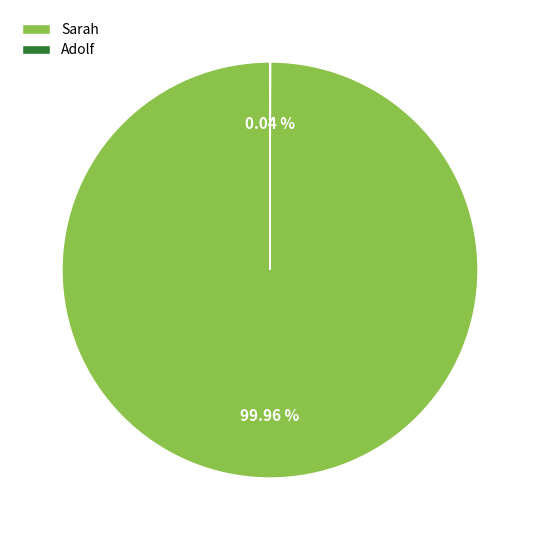

Which category has the biggest portion of the pie?

Sarah